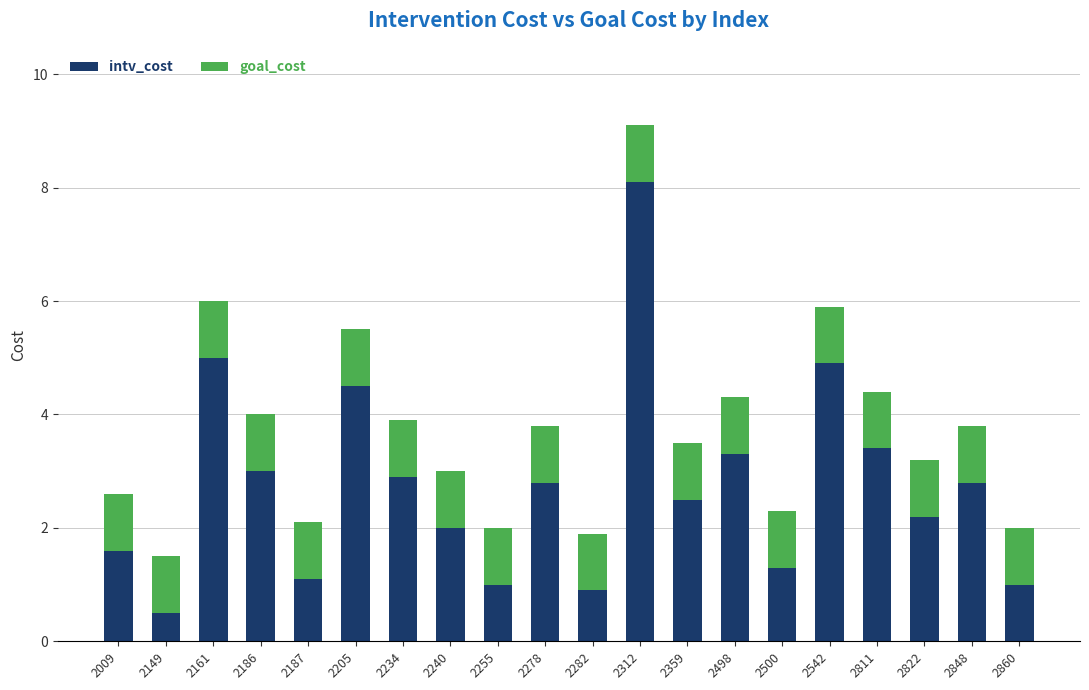

Is it true that intv_cost equals 2.8 at 2278?

True